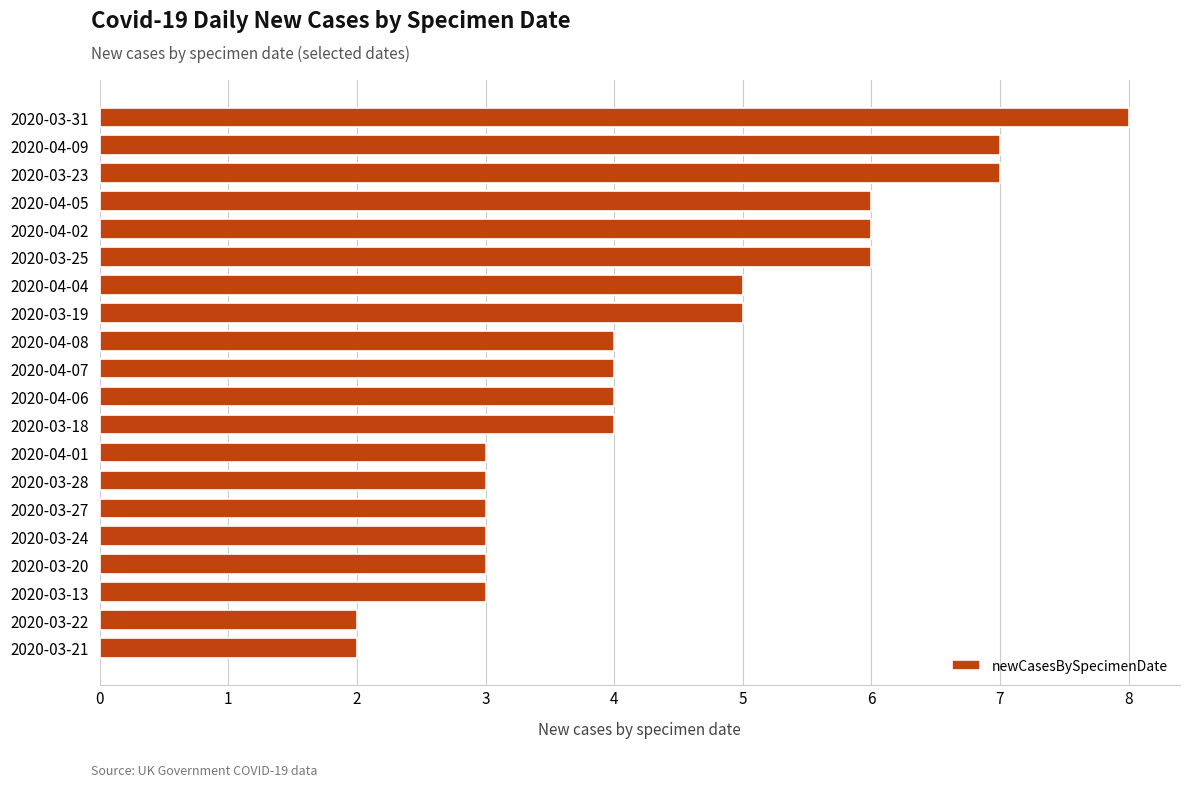

How many series are shown in this chart?

1